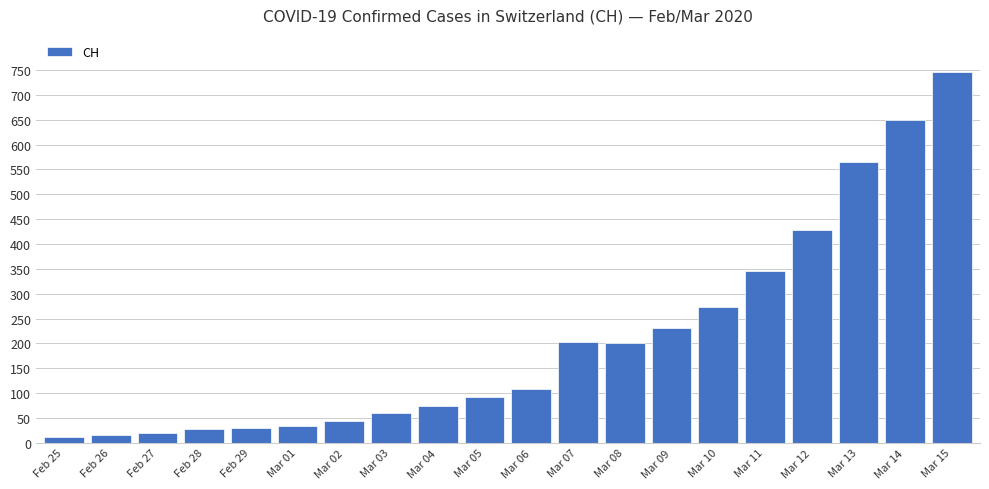

How many values are below 108?

10